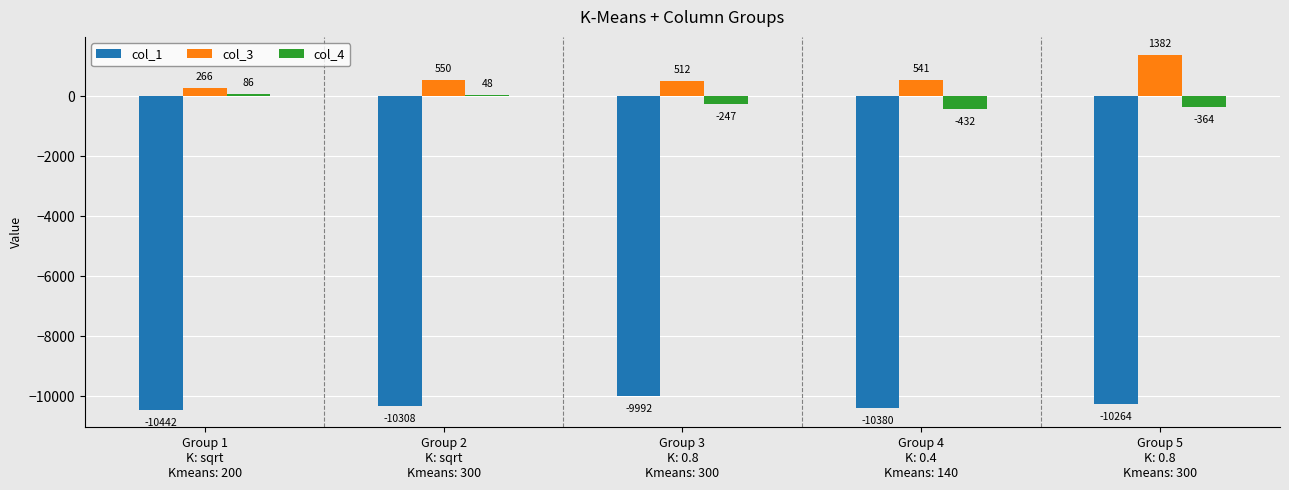

Which series has the largest range (max minus min)?

col_3